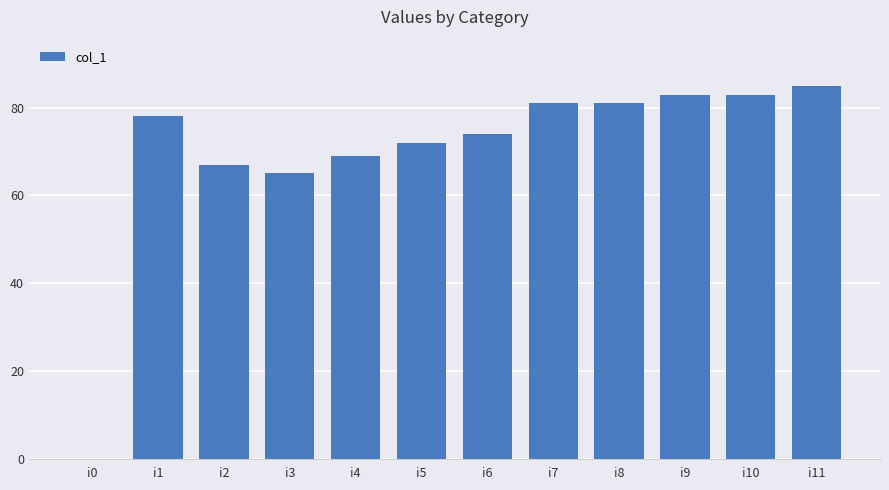

What is the maximum value shown in the chart?

85